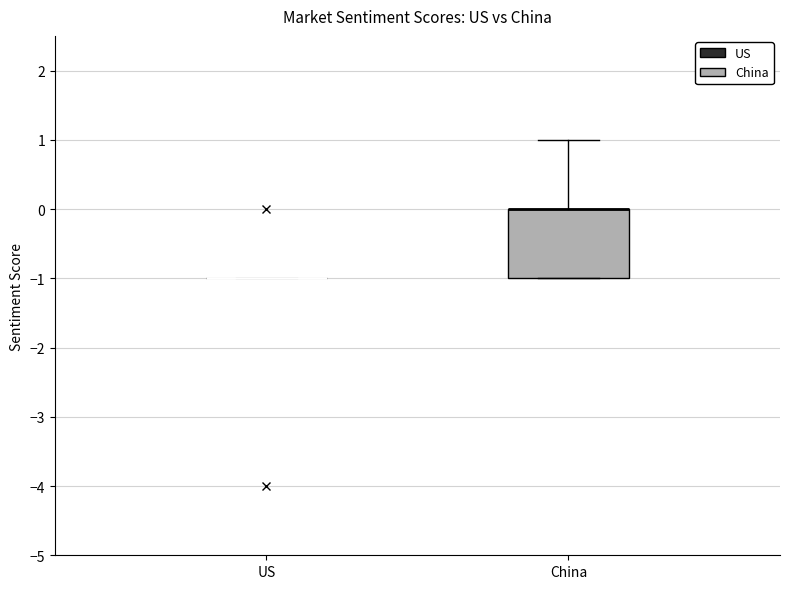

Where does the upper whisker of the box for China end on the y-axis? The values are not printed on the chart, so give them approximately, as read against the axis.

1